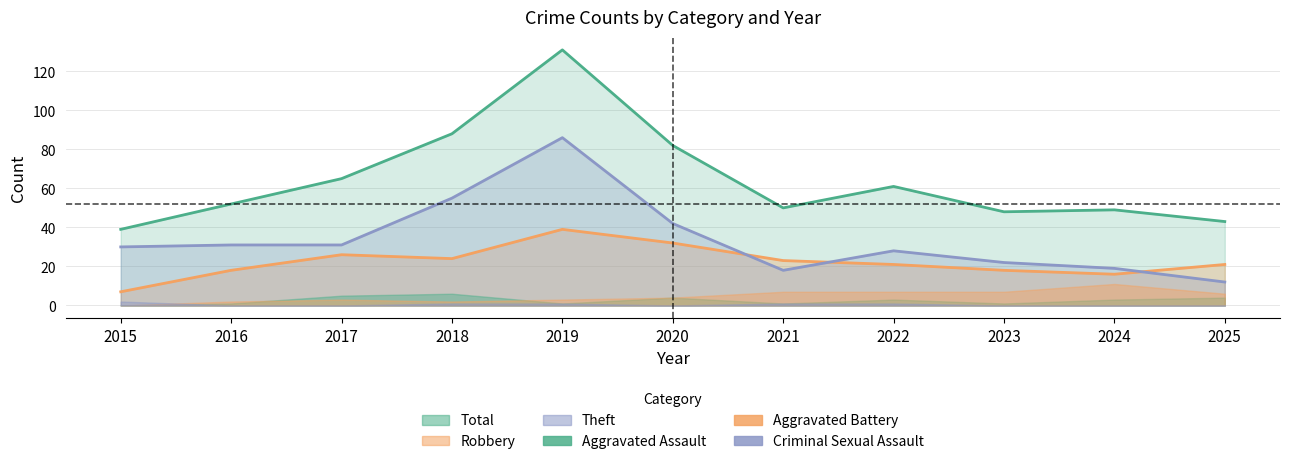

Which series changed the most between 2021 and 2024?

Robbery